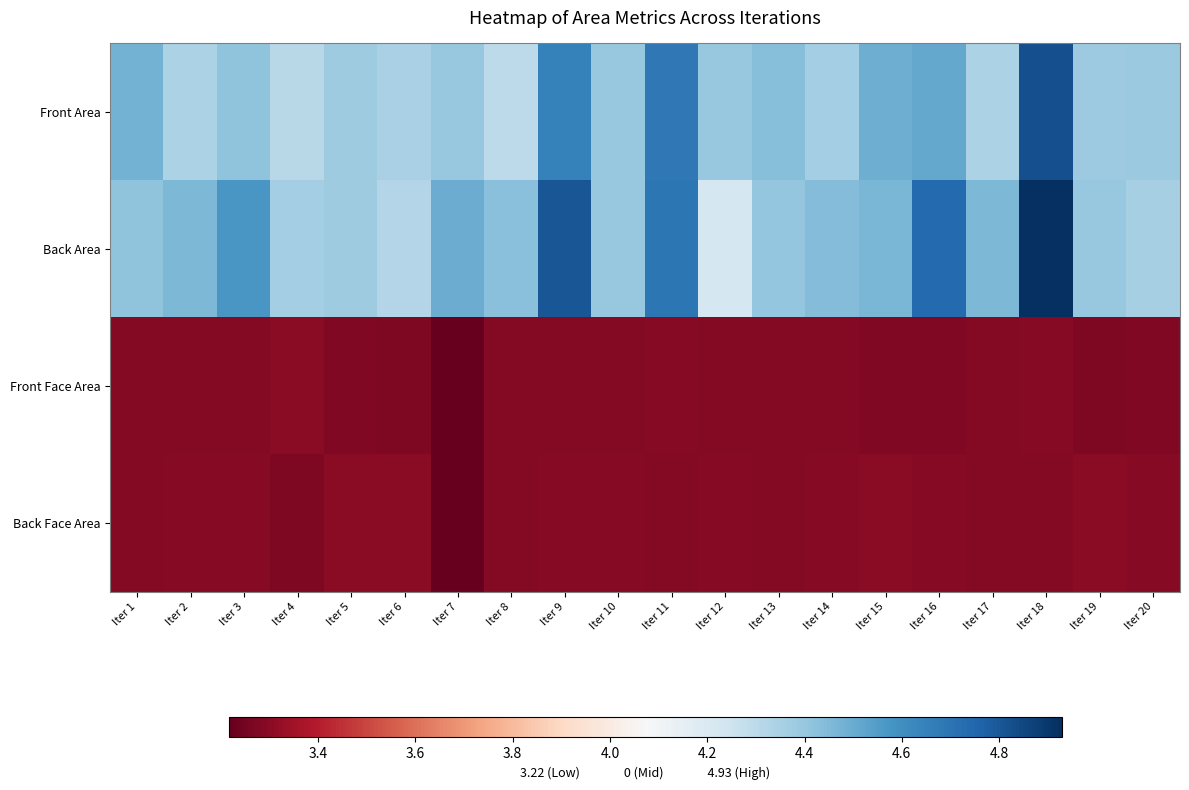

Reading left to right, transcribe all the data shown in this chart.

Front Area: Iter 1=4.5	Iter 2=4.3	Iter 3=4.4	Iter 4=4.3	Iter 5=4.4	Iter 6=4.3	Iter 7=4.4	Iter 8=4.3	Iter 9=4.7	Iter 10=4.4	Iter 11=4.7	Iter 12=4.4	Iter 13=4.4	Iter 14=4.4	Iter 15=4.5	Iter 16=4.5	Iter 17=4.3	Iter 18=4.8	Iter 19=4.4	Iter 20=4.4
Back Area: Iter 1=4.4	Iter 2=4.5	Iter 3=4.6	Iter 4=4.4	Iter 5=4.4	Iter 6=4.3	Iter 7=4.5	Iter 8=4.4	Iter 9=4.8	Iter 10=4.4	Iter 11=4.7	Iter 12=4.2	Iter 13=4.4	Iter 14=4.4	Iter 15=4.5	Iter 16=4.7	Iter 17=4.5	Iter 18=4.9	Iter 19=4.4	Iter 20=4.4
Front Face Area: Iter 1=3.3	Iter 2=3.3	Iter 3=3.3	Iter 4=3.3	Iter 5=3.3	Iter 6=3.3	Iter 7=3.2	Iter 8=3.3	Iter 9=3.3	Iter 10=3.3	Iter 11=3.3	Iter 12=3.3	Iter 13=3.3	Iter 14=3.3	Iter 15=3.3	Iter 16=3.3	Iter 17=3.3	Iter 18=3.3	Iter 19=3.3	Iter 20=3.3
Back Face Area: Iter 1=3.3	Iter 2=3.3	Iter 3=3.3	Iter 4=3.3	Iter 5=3.3	Iter 6=3.3	Iter 7=3.2	Iter 8=3.3	Iter 9=3.3	Iter 10=3.3	Iter 11=3.3	Iter 12=3.3	Iter 13=3.3	Iter 14=3.3	Iter 15=3.3	Iter 16=3.3	Iter 17=3.3	Iter 18=3.3	Iter 19=3.3	Iter 20=3.3